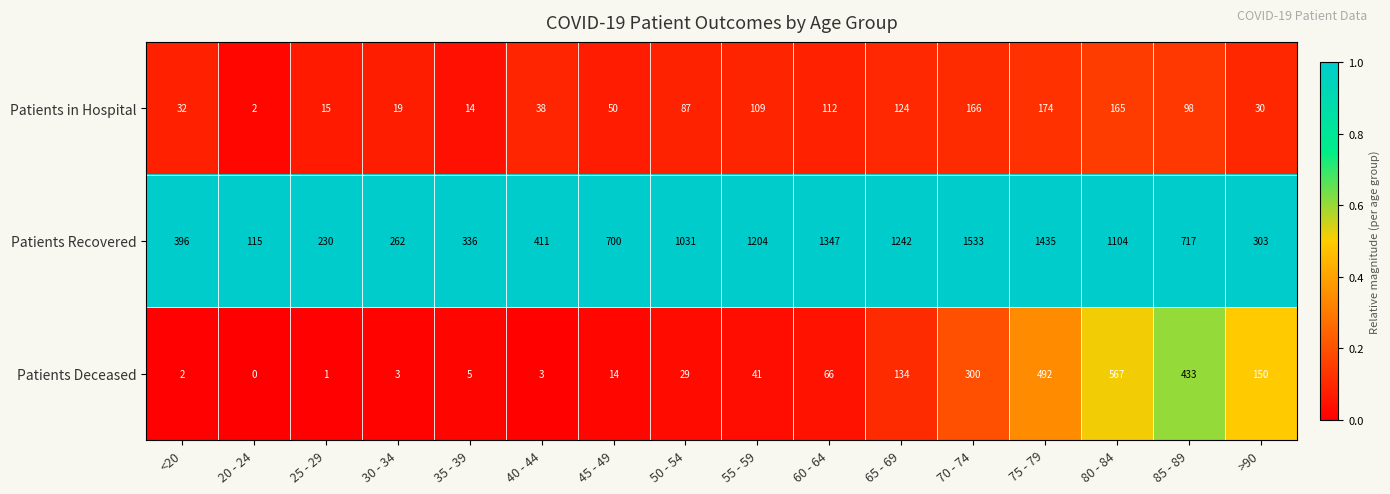

What is the difference between the highest and lowest values at >90?

273